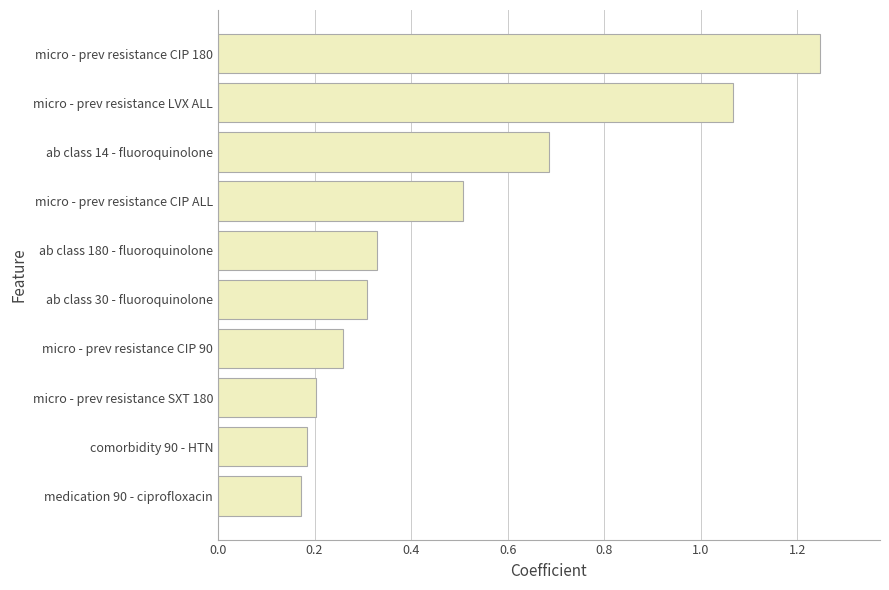

Rank the categories by value from lowest to highest.

medication 90 - ciprofloxacin, comorbidity 90 - HTN, micro - prev resistance SXT 180, micro - prev resistance CIP 90, ab class 30 - fluoroquinolone, ab class 180 - fluoroquinolone, micro - prev resistance CIP ALL, ab class 14 - fluoroquinolone, micro - prev resistance LVX ALL, micro - prev resistance CIP 180